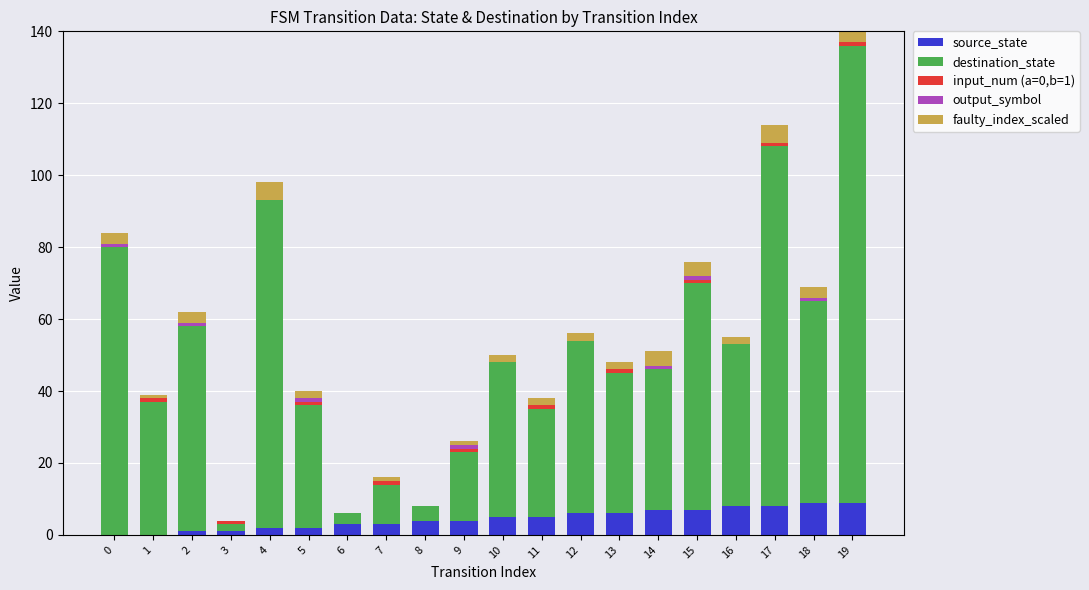

How many values in the faulty_index_scaled series exceed 2?

8